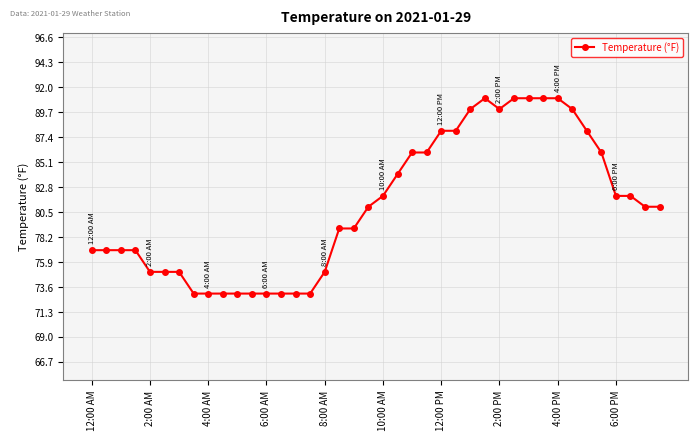

What is the maximum value shown in the chart?

91